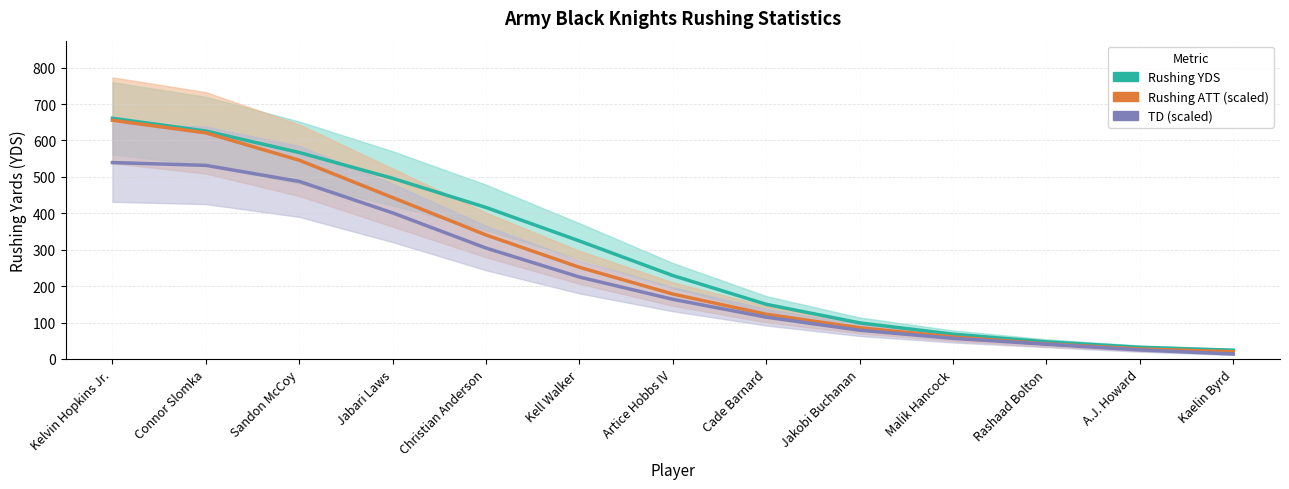

What is the difference between the highest and lowest values at Malik Hancock?

11.4